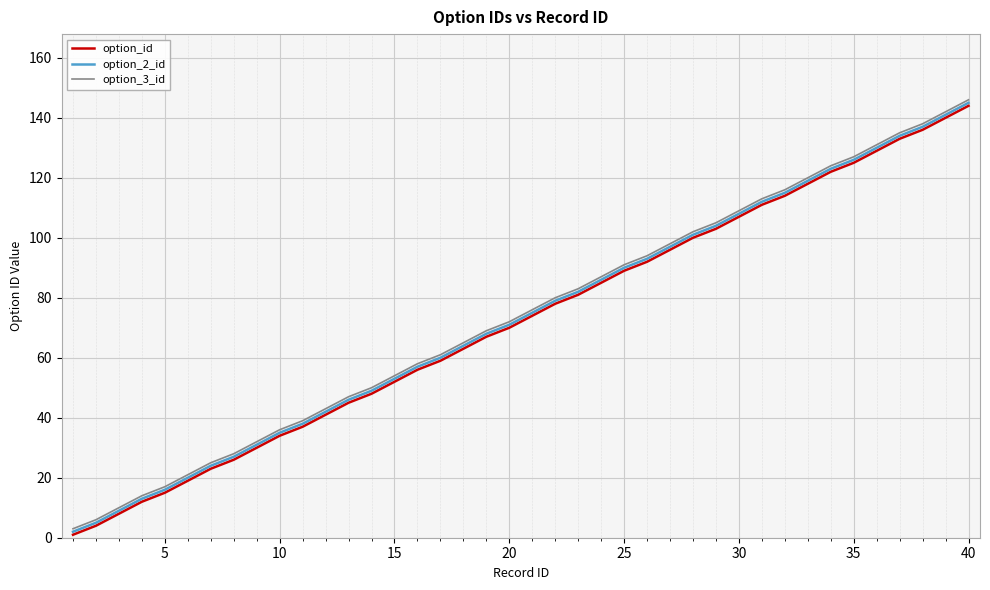

True or false: option_id and option_3_id cross at least once.

False